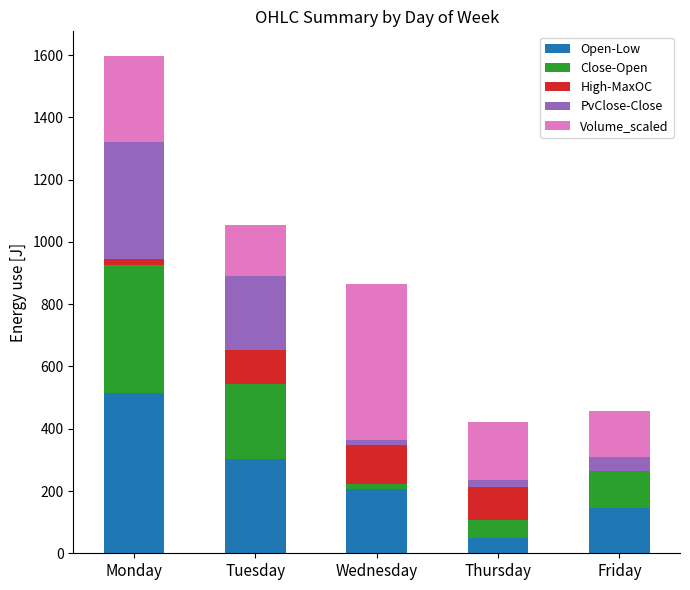

At which category is the sum across all series the highest?

Monday